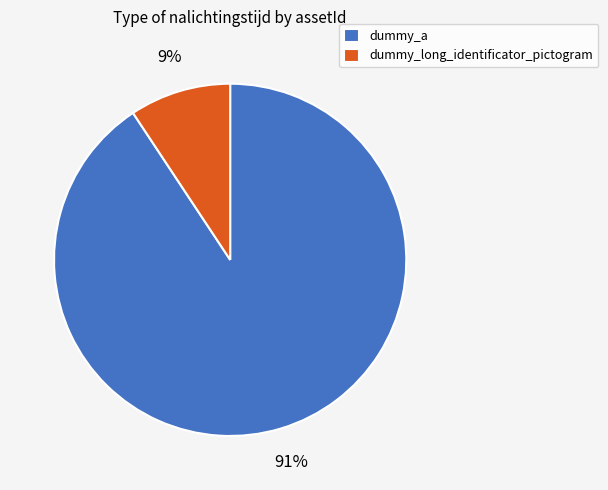

Combined, do dummy_long_identificator_pictogram and dummy_a account for over 50%?

Yes